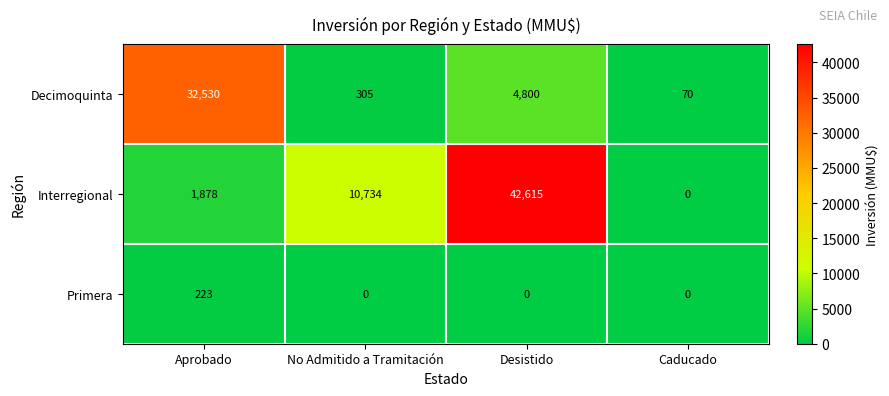

How many data points does each series have?

4